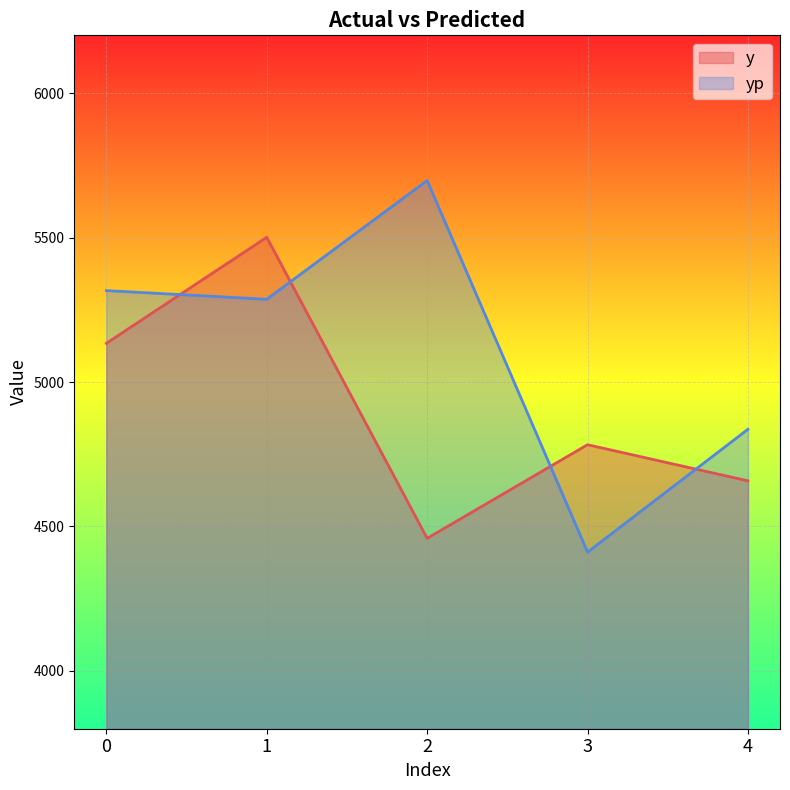

Between 0 and 4, which series saw the biggest shift?

yp